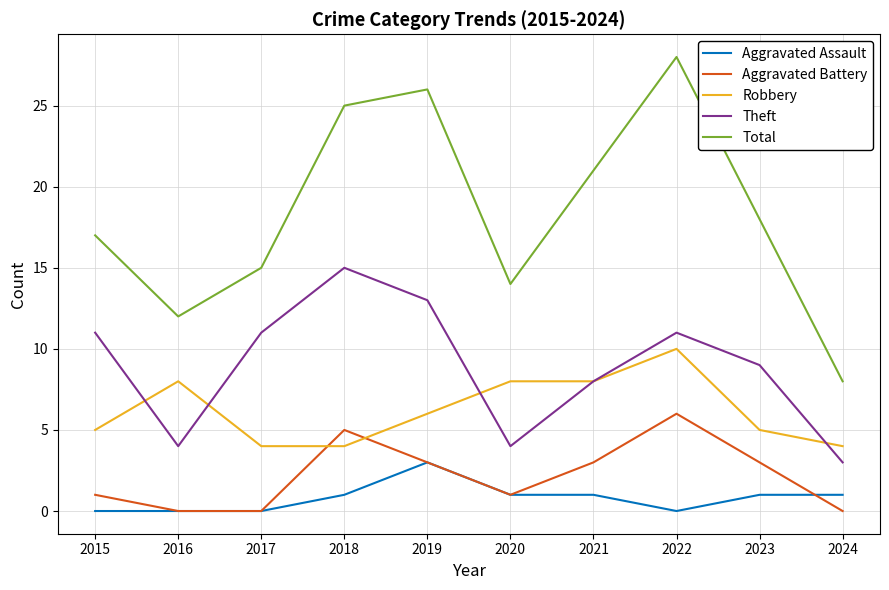

True or false: Robbery and Aggravated Battery intersect in this chart.

True